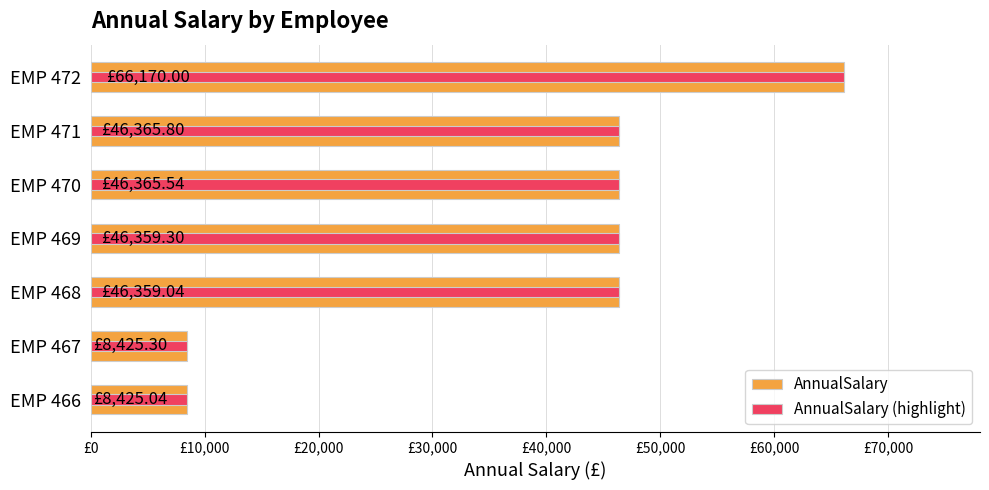

Reading left to right, list all the values displayed in this chart.

AnnualSalary: 8425.0	8425.3	46359.0	46359.3	46365.5	46365.8	66170.0
AnnualSalary (highlight): 8425.0	8425.3	46359.0	46359.3	46365.5	46365.8	66170.0